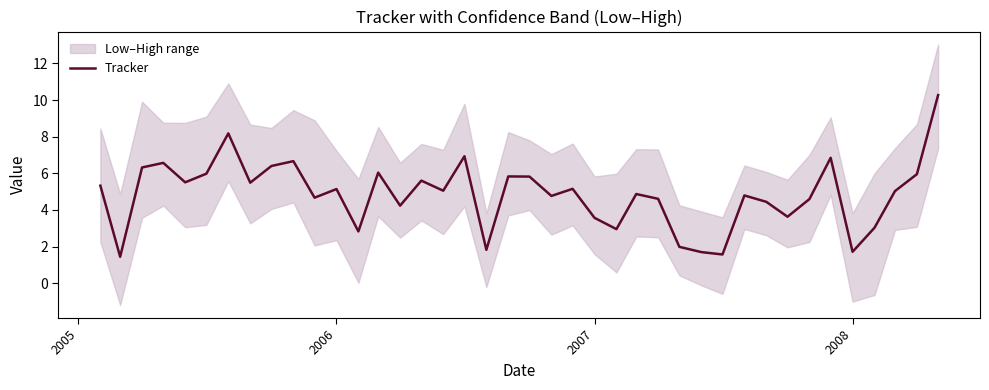

True or false: Tracker has a value of 5.1 at 2006.

True